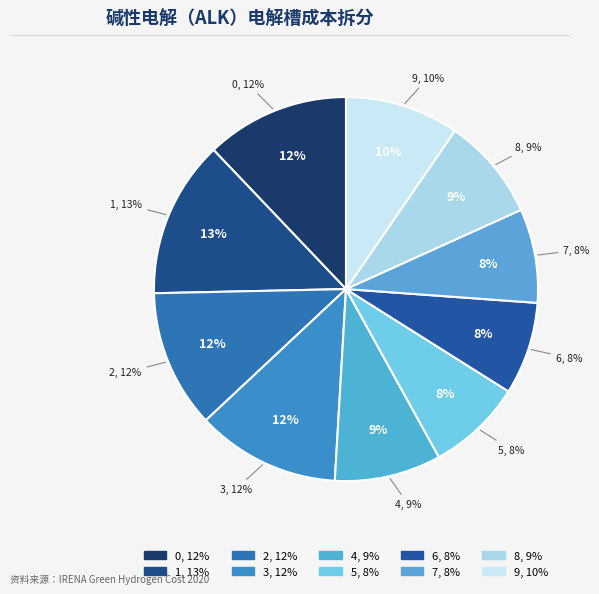

What percentage is the 6 slice, to the nearest percent?

8%